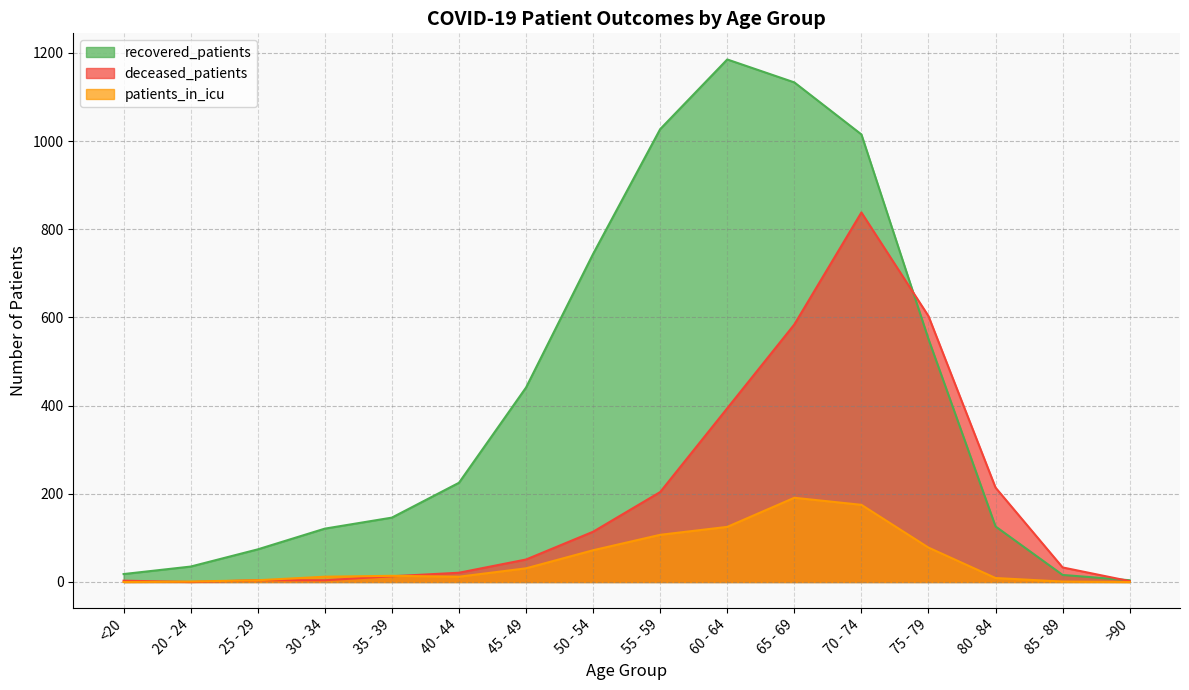

Where is deceased_patients nearest to the value 419?

60 - 64